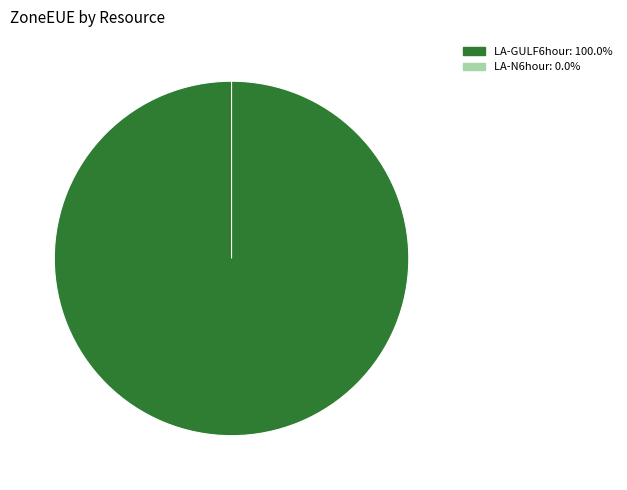

Which category has the biggest portion of the pie?

LA-GULF6hour